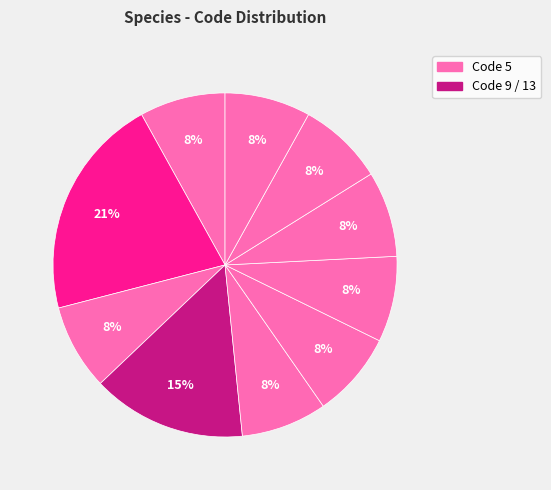

Count the number of slices in the pie.

10